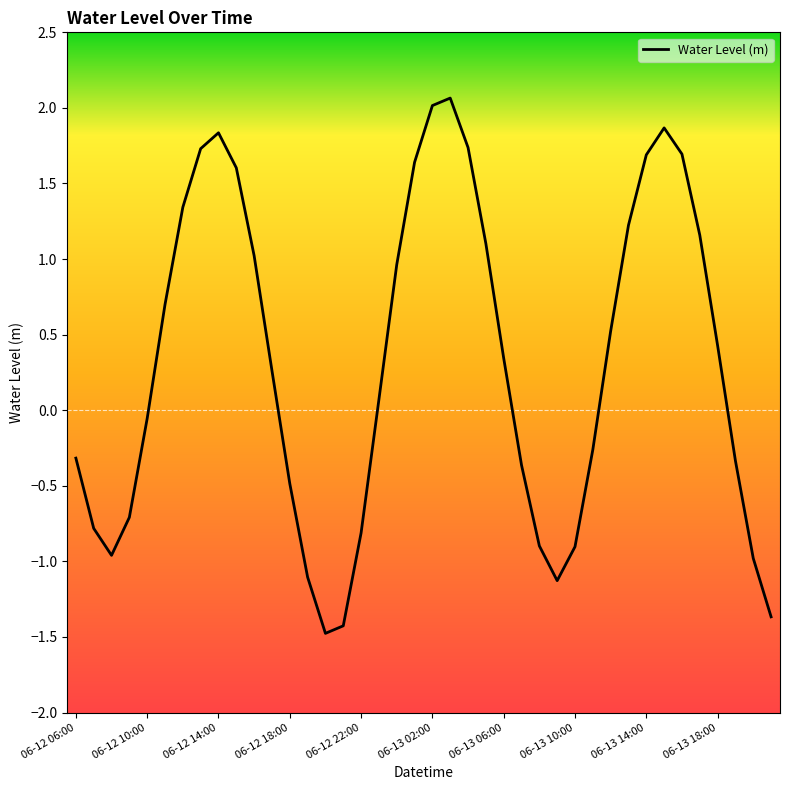

What is the minimum value shown in the chart?

-1.5